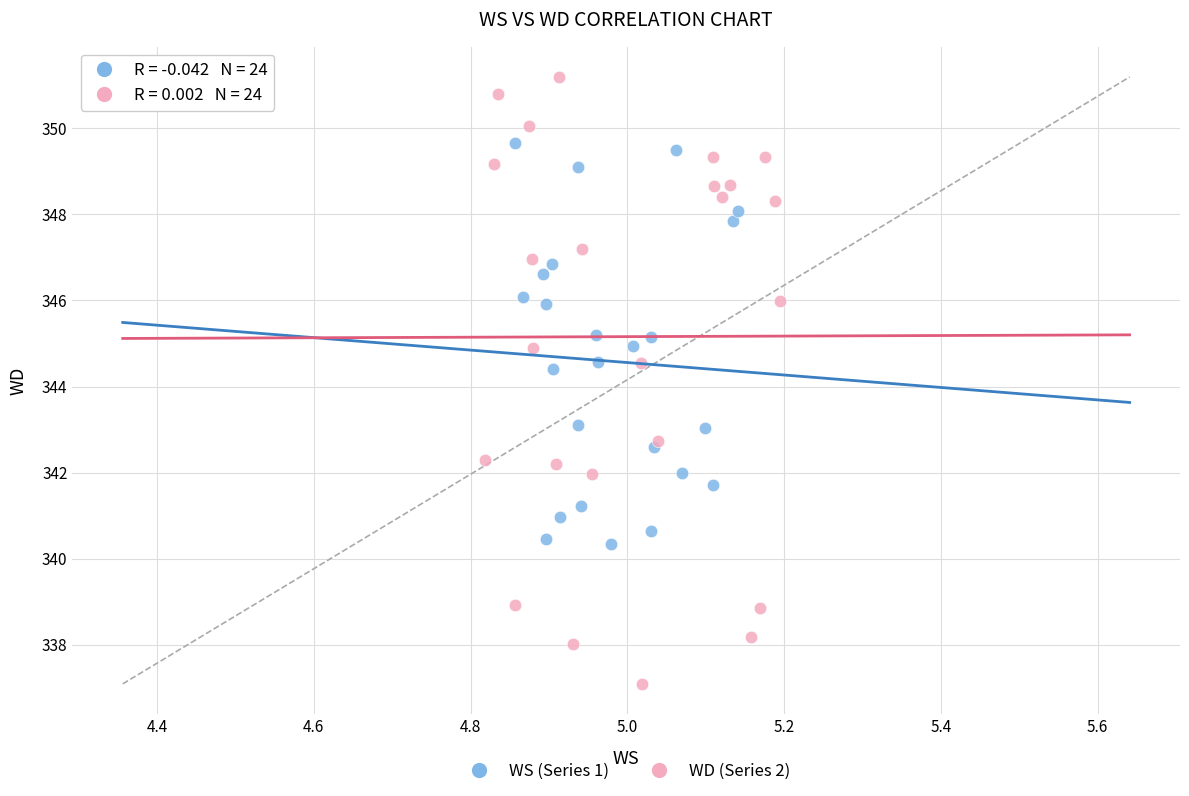

Which series reaches the maximum Y coordinate?

WD (Series 2)